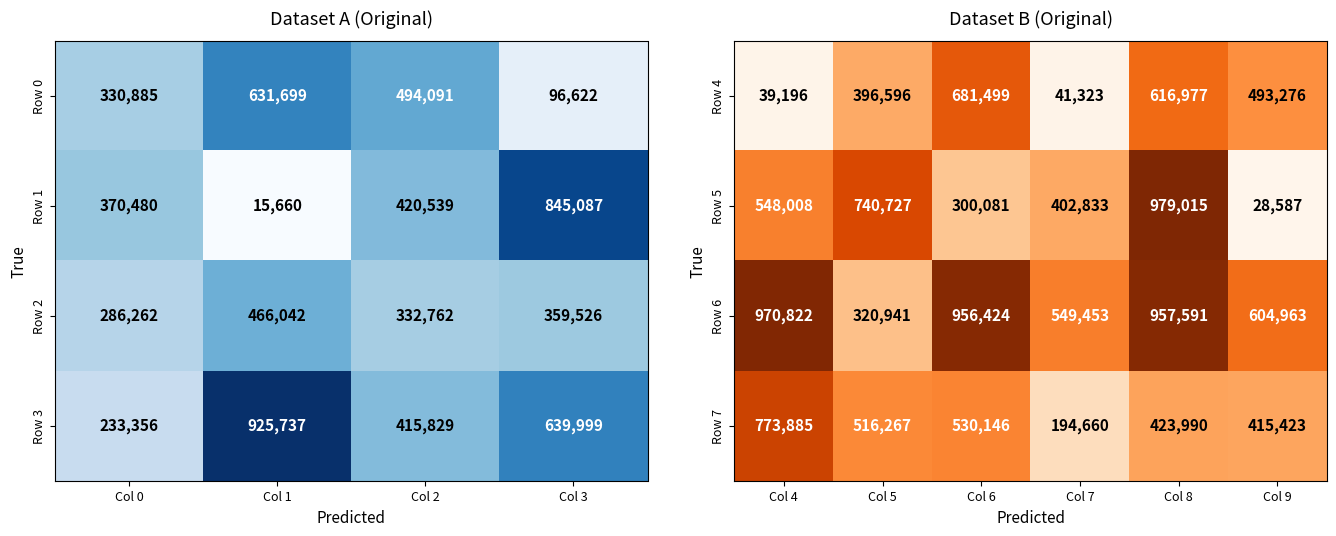

True or false: Row 7 has a value of 130915 at Col 7.

False